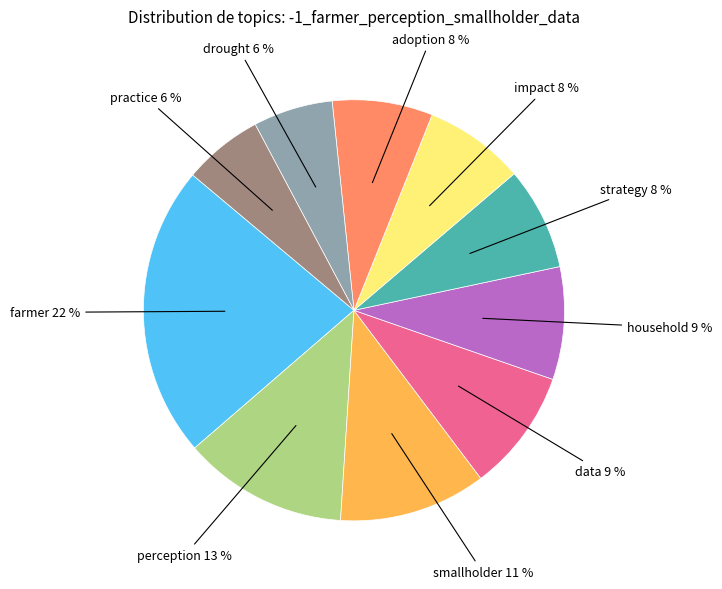

How many segments does this pie chart have?

10